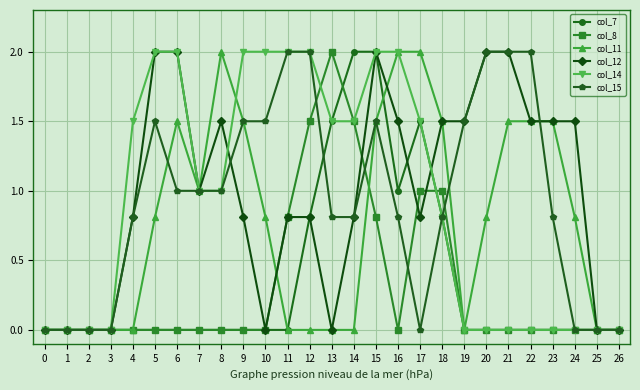

What is the total value across all series at 5?

6.3